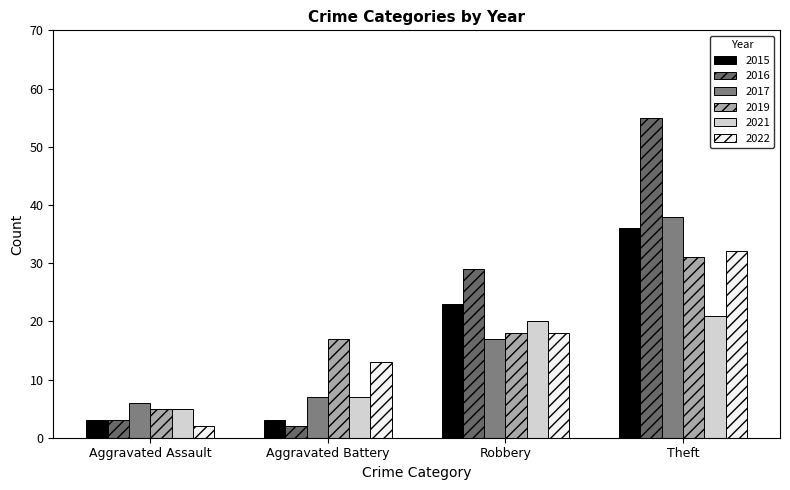

What is the label of the 1st bar from the right?

Theft